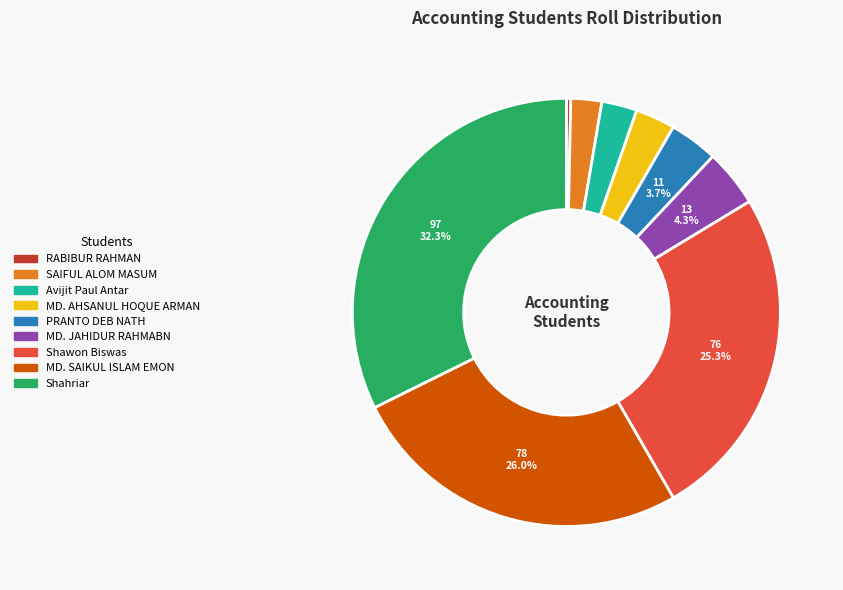

How many segments does this pie chart have?

9